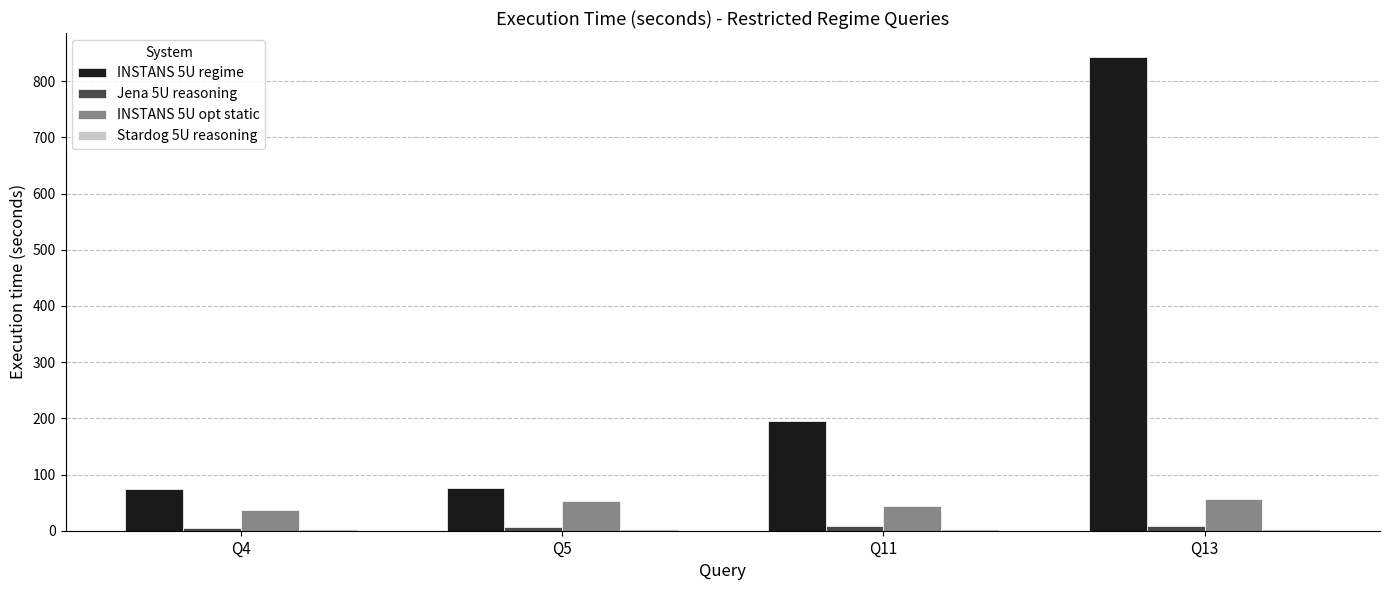

Which category has the highest value across all series?

Q13